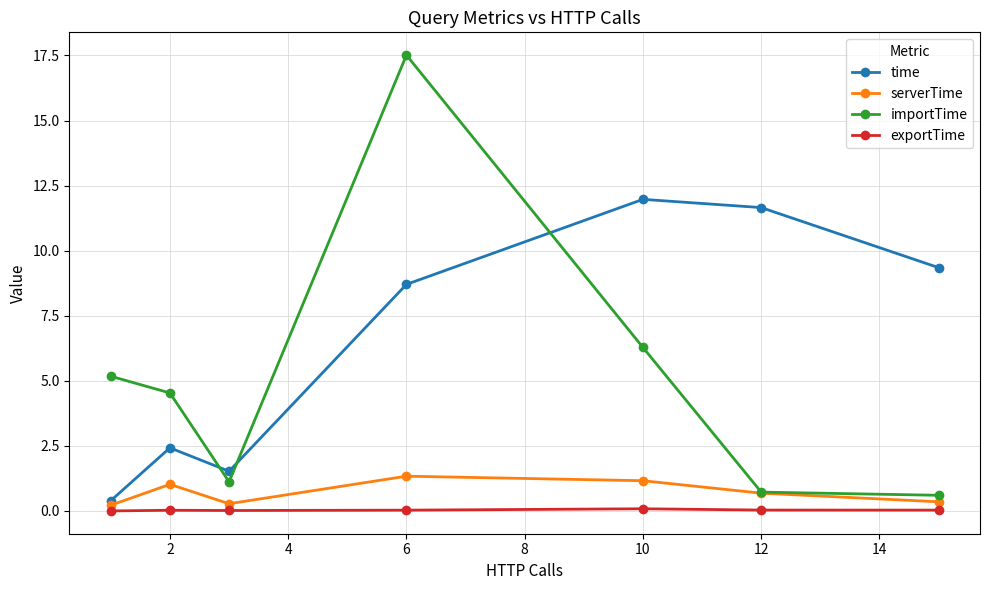

List the series in order of their peak value, lowest first.

exportTime, serverTime, time, importTime